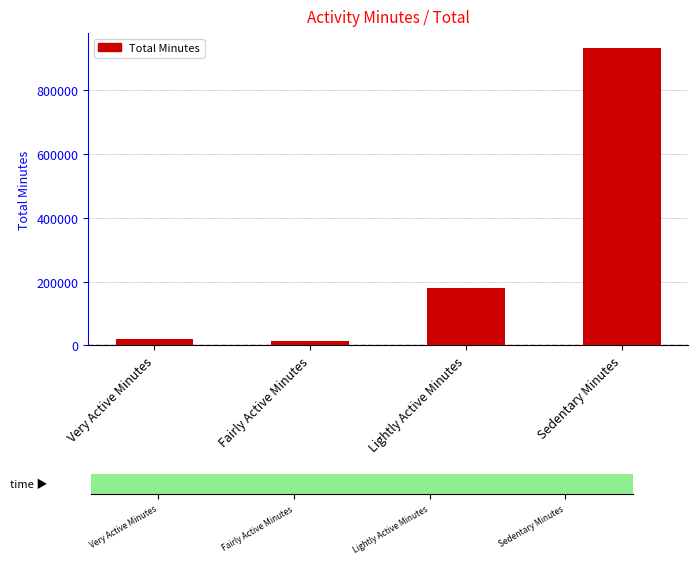

Where is the data nearest to the value 472244?

Lightly Active Minutes